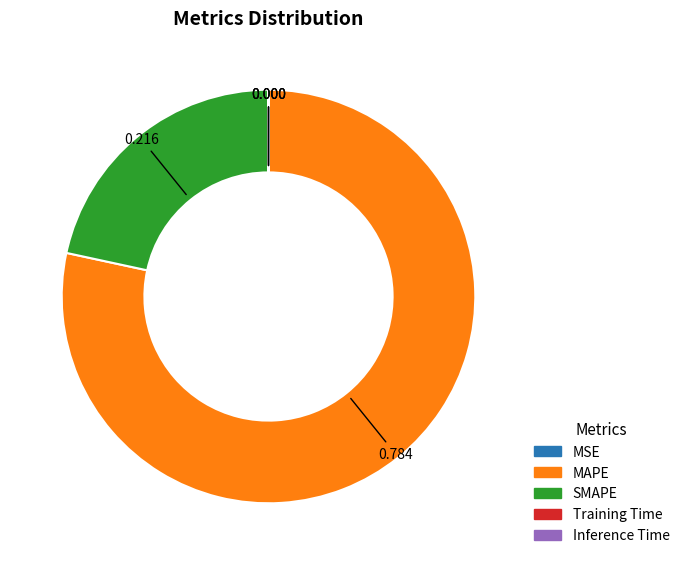

Which slice represents more than half of the pie?

MAPE